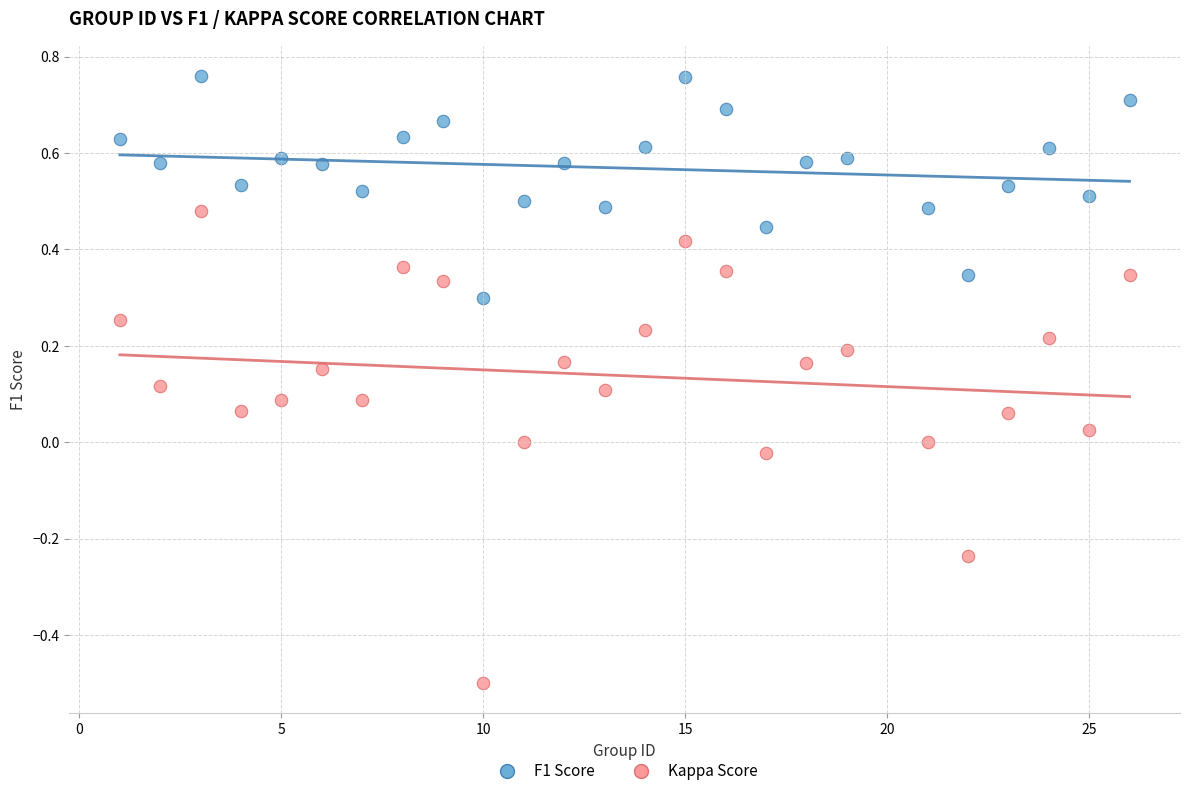

Which series has the largest Y range (max minus min)?

Kappa Score